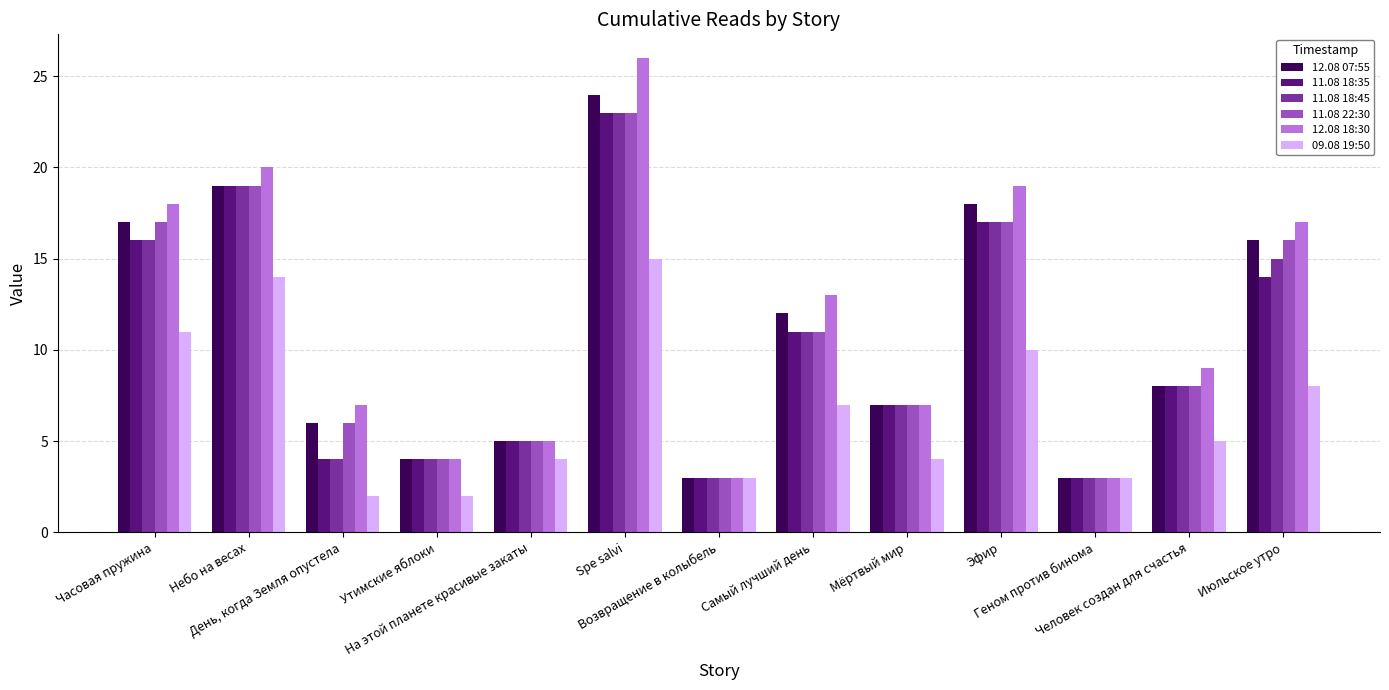

How many data points in 12.08 18:30 are less than 9?

6